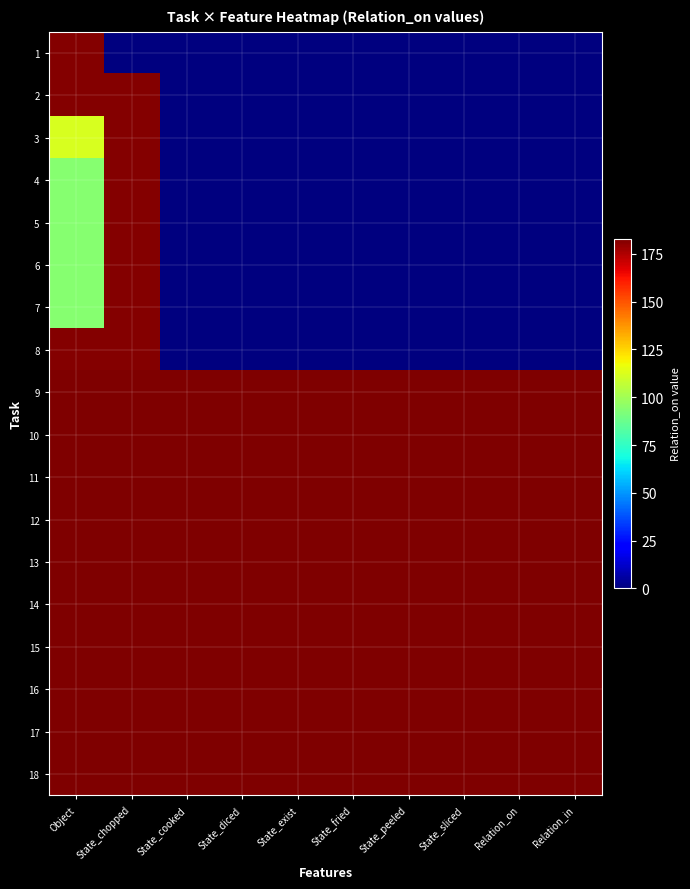

Which has a higher value, State_diced or State_cooked?

State_diced